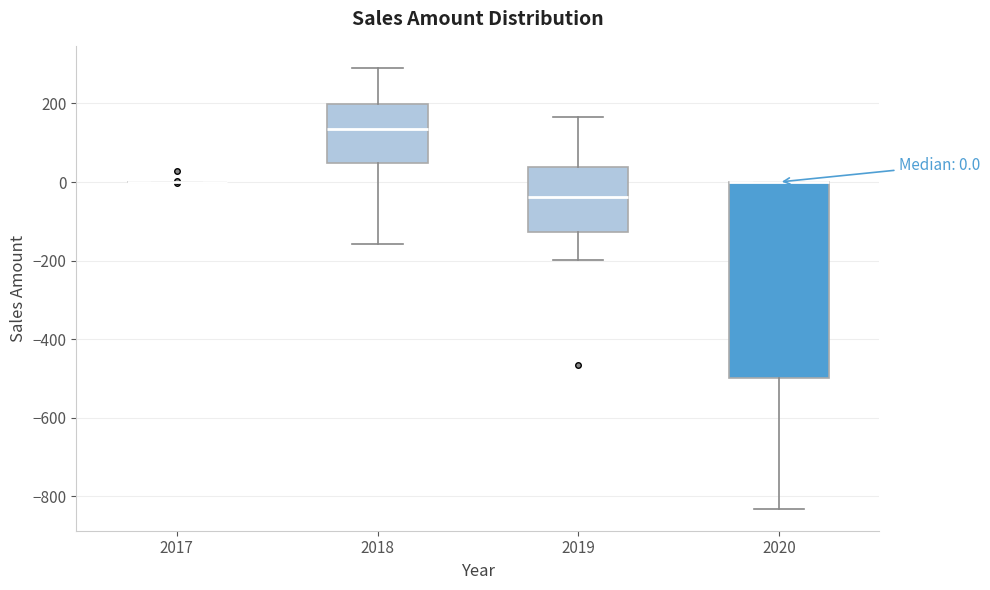

Comparing the boxes themselves (not the whiskers), which one is the tallest?

2020